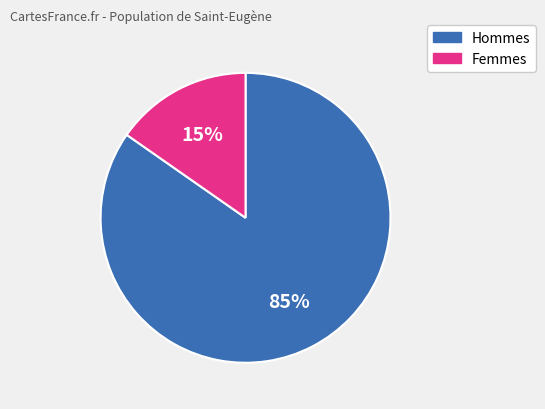

Is there any slice that represents more than half of the pie?

Yes